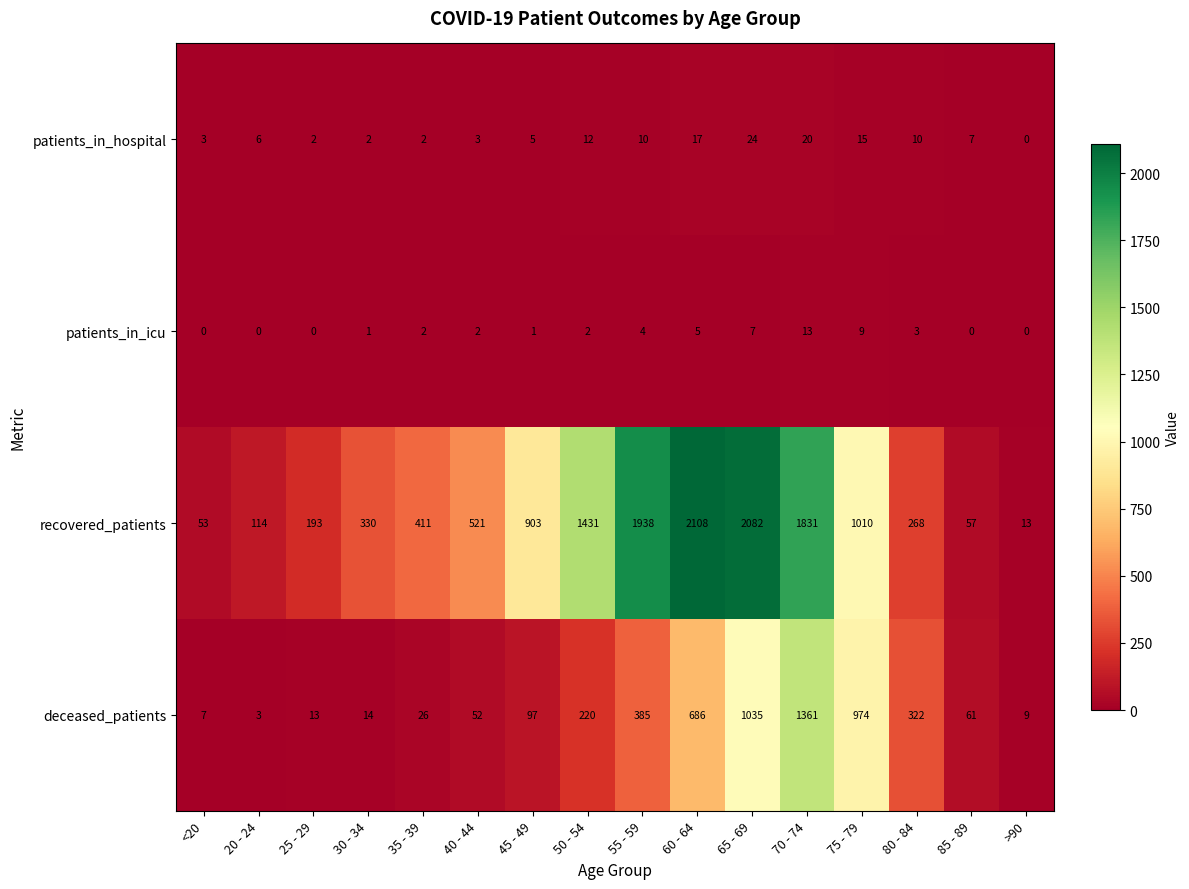

Which series changed the most between 45 - 49 and 55 - 59?

recovered_patients